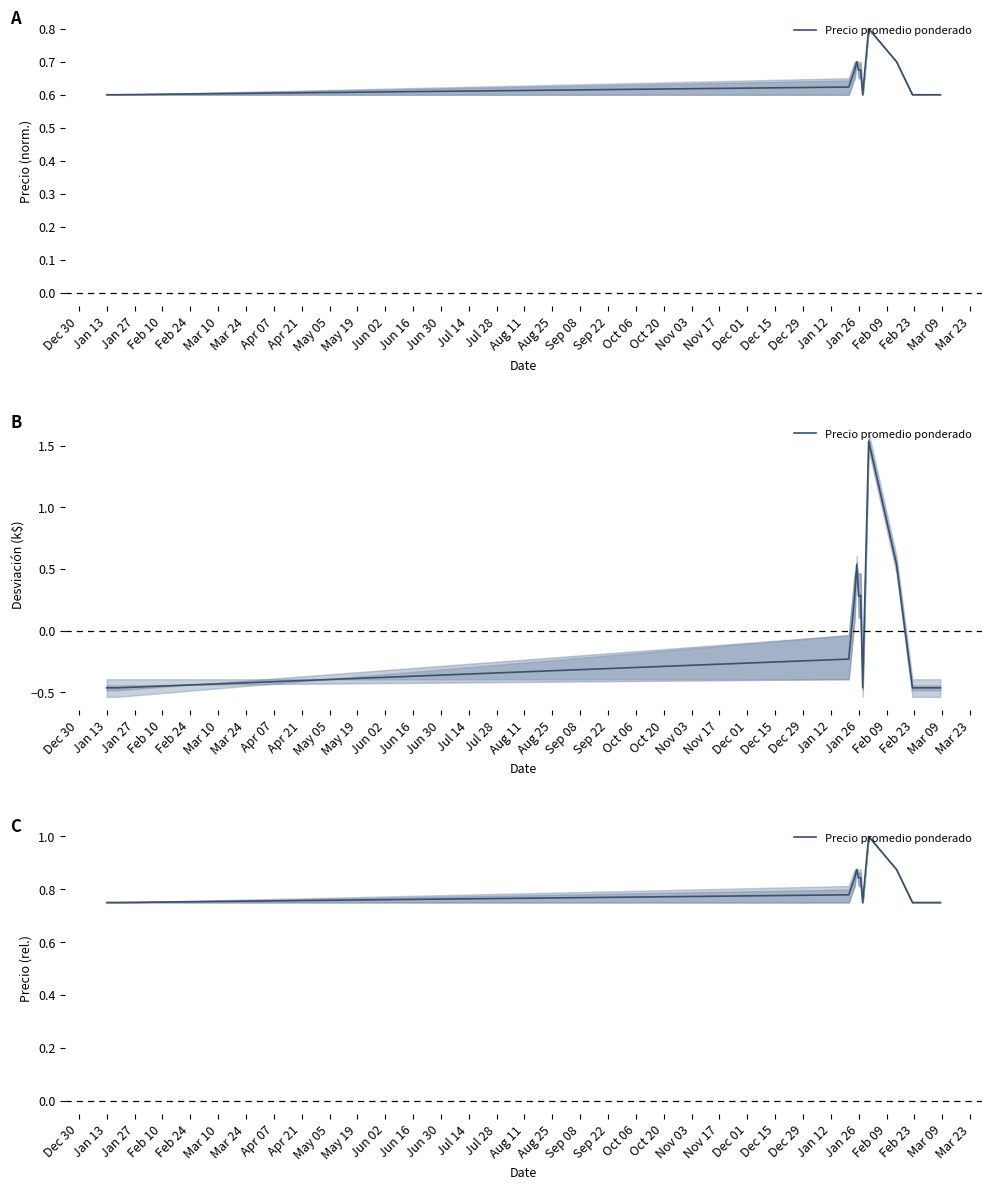

Which has a higher value, Dec 30 or Feb 24?

Feb 24